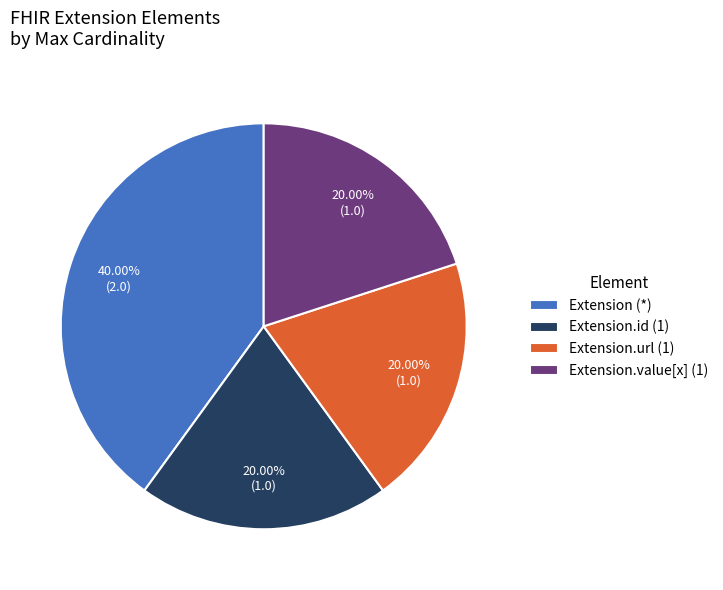

Combined, do Extension.url (1) and Extension.value[x] (1) account for over 50%?

No